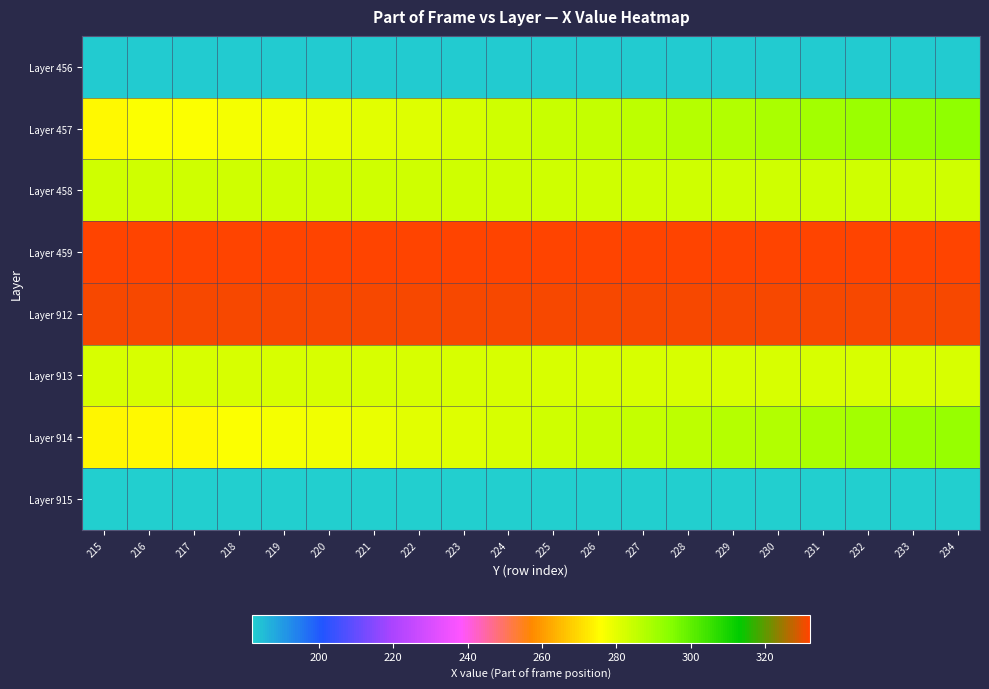

Reading left to right, what are all the values shown in this chart?

Layer 456: 215=183	216=183	217=183	218=183	219=183	220=183	221=183	222=183	223=183	224=183	225=183	226=183	227=183	228=183	229=183	230=183	231=183	232=183	233=183	234=183
Layer 457: 215=275	216=276	217=276	218=277	219=278	220=279	221=280	222=281	223=282	224=283	225=284	226=285	227=286	228=287	229=288	230=289	231=290	232=291	233=292	234=293
Layer 458: 215=283	216=283	217=283	218=283	219=283	220=283	221=283	222=283	223=283	224=283	225=283	226=283	227=283	228=283	229=283	230=283	231=283	232=283	233=283	234=283
Layer 459: 215=332	216=332	217=332	218=332	219=332	220=332	221=332	222=332	223=332	224=332	225=332	226=332	227=332	228=332	229=332	230=332	231=332	232=332	233=332	234=332
Layer 912: 215=331	216=331	217=331	218=331	219=331	220=331	221=331	222=331	223=331	224=331	225=331	226=331	227=331	228=331	229=331	230=331	231=331	232=331	233=331	234=331
Layer 913: 215=282	216=282	217=282	218=282	219=282	220=282	221=282	222=282	223=282	224=282	225=282	226=282	227=282	228=282	229=282	230=282	231=282	232=282	233=282	234=282
Layer 914: 215=274	216=275	217=275	218=276	219=277	220=278	221=279	222=280	223=281	224=282	225=283	226=284	227=285	228=286	229=287	230=288	231=289	232=290	233=291	234=292
Layer 915: 215=182	216=182	217=182	218=182	219=182	220=182	221=182	222=182	223=182	224=182	225=182	226=182	227=182	228=182	229=182	230=182	231=182	232=182	233=182	234=182